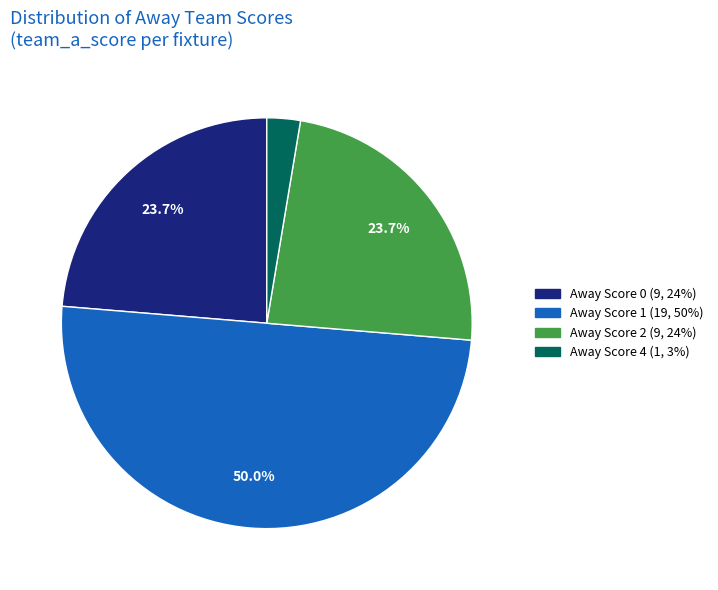

To the nearest percent, what is the average slice percentage?

25%